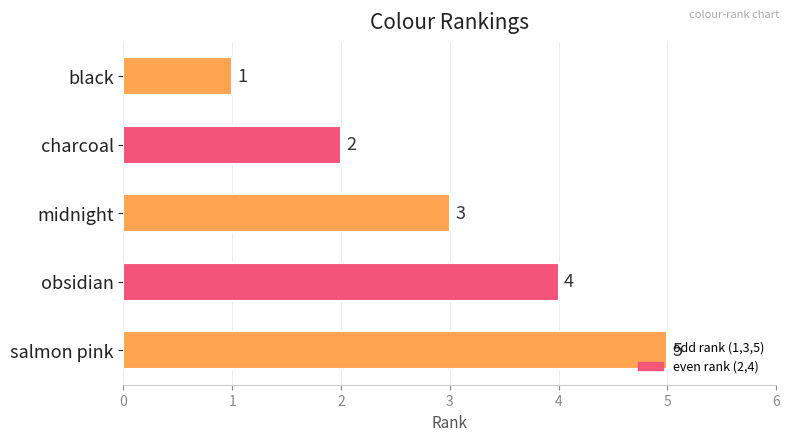

Which has a higher value, midnight or obsidian?

obsidian